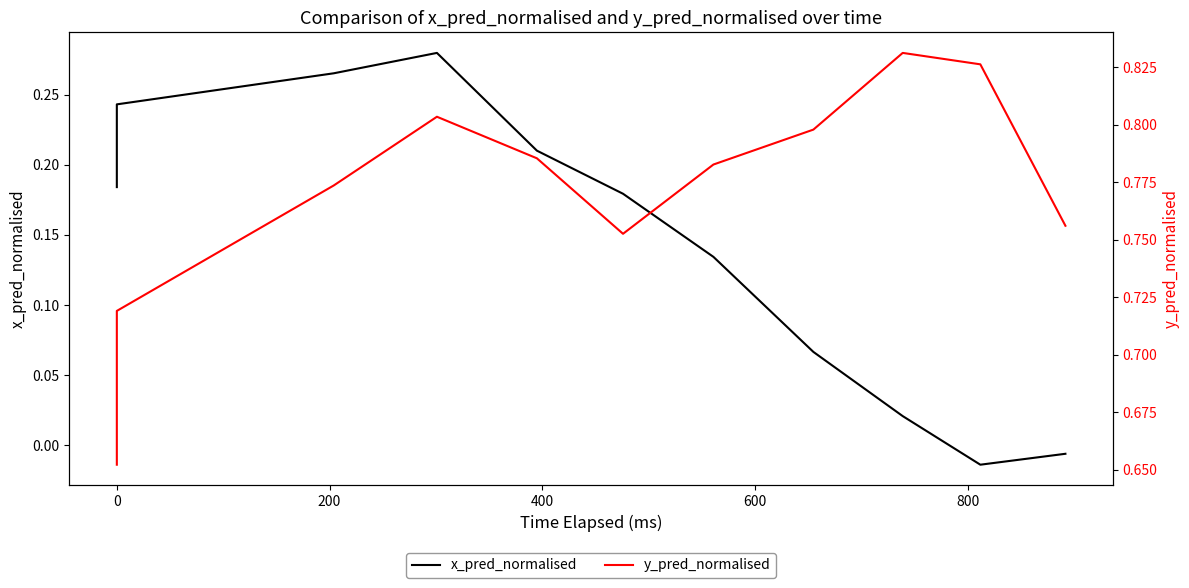

Which series changed the most between −200 and 1000?

y_pred_normalised